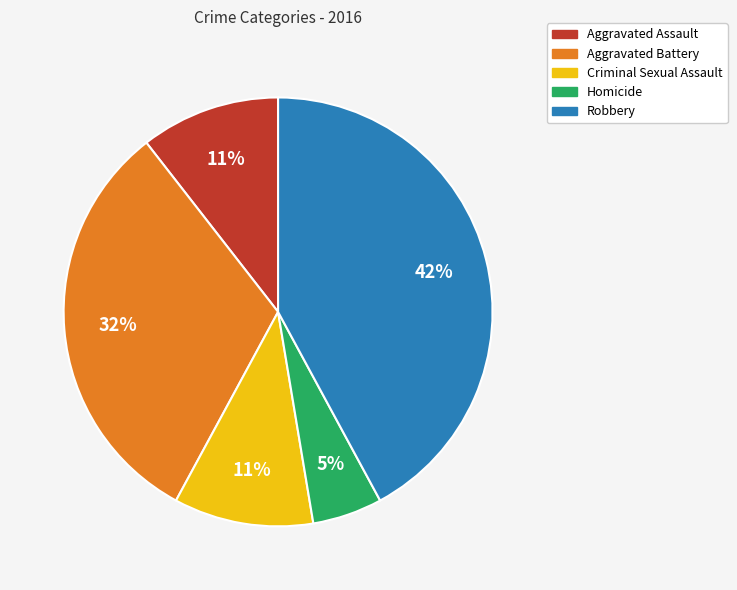

To the nearest percent, what portion does Robbery represent?

42%